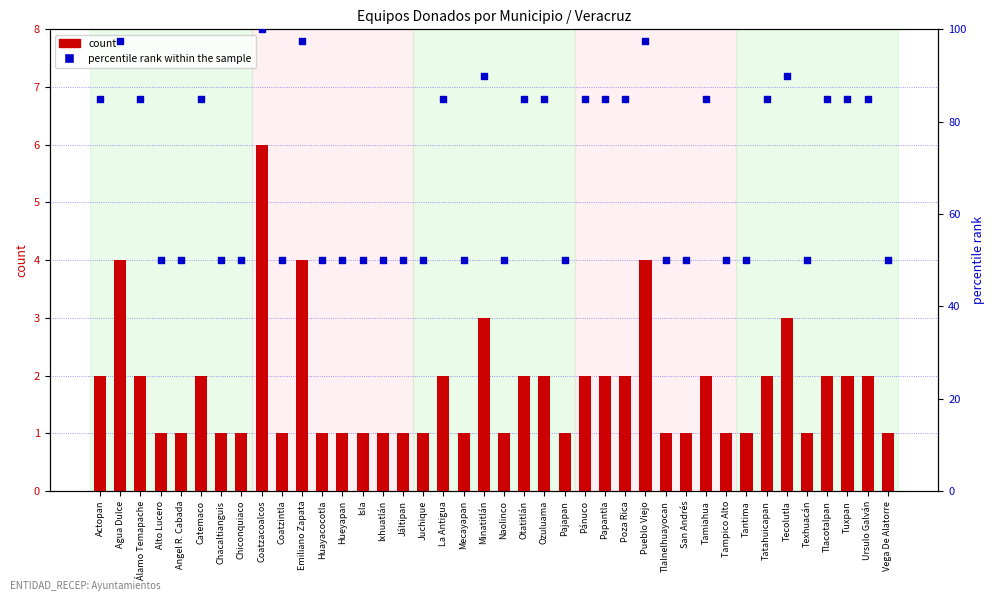

Which series reaches the maximum Y coordinate?

percentile rank within the sample